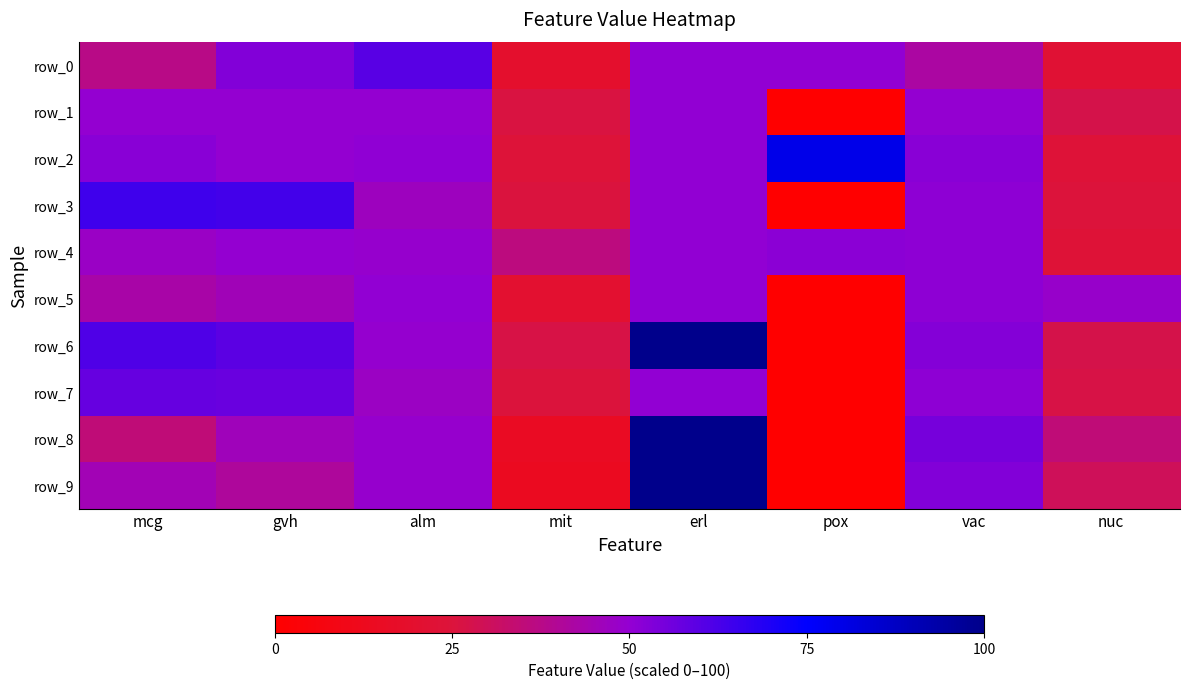

Between vac and gvh, which is larger?

gvh